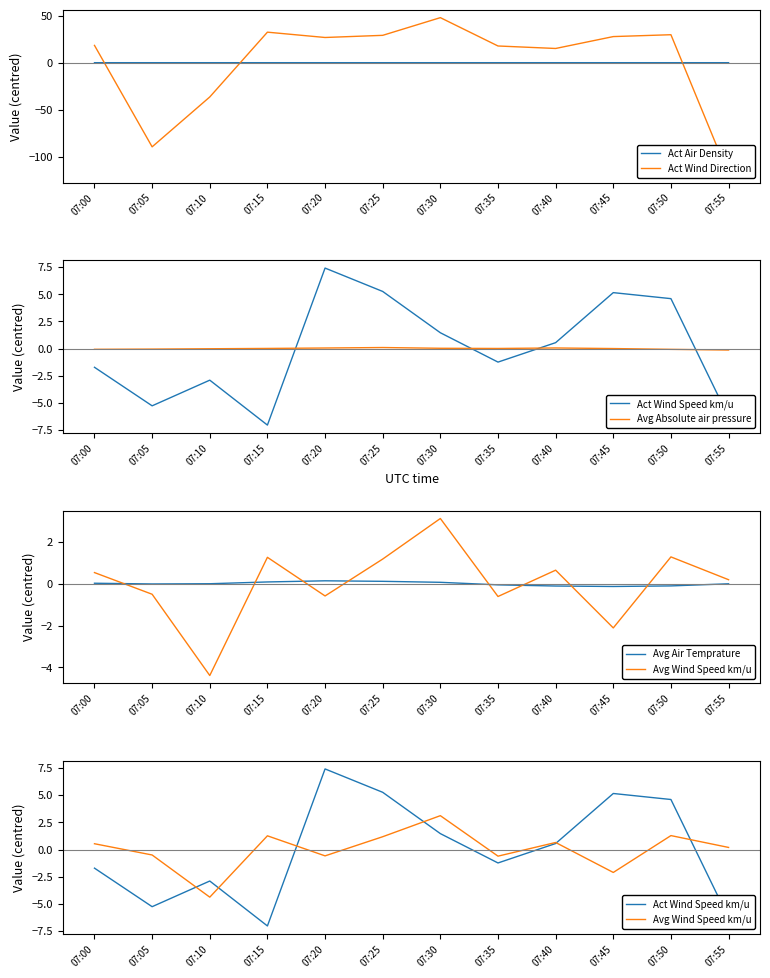

What are all the series names shown in the legend?

Act Air Density, Act Wind Direction, Act Wind Speed km/u, Avg Absolute air pressure, Avg Air Temprature, Avg Wind Speed km/u